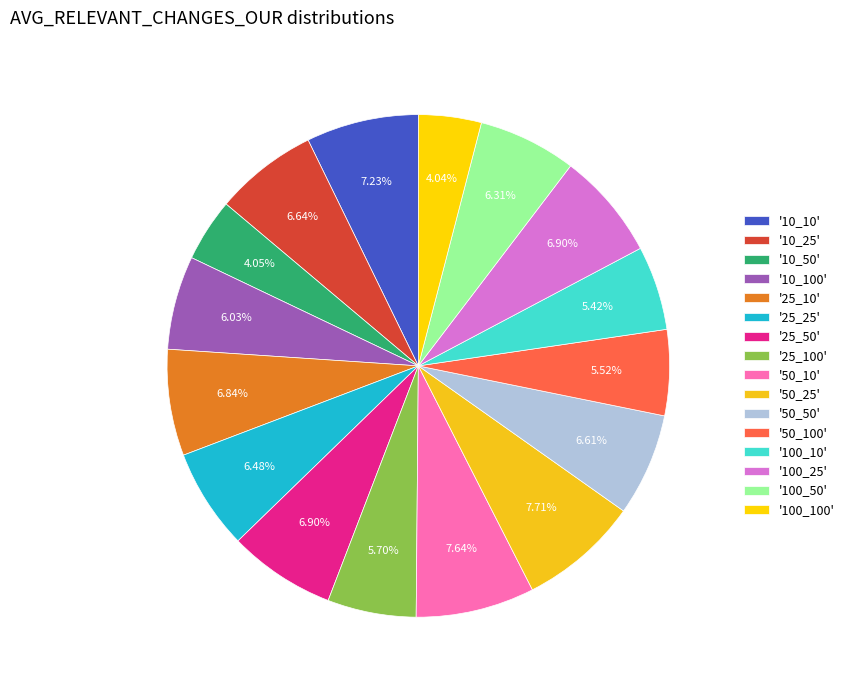

How many slices are in this pie chart?

16